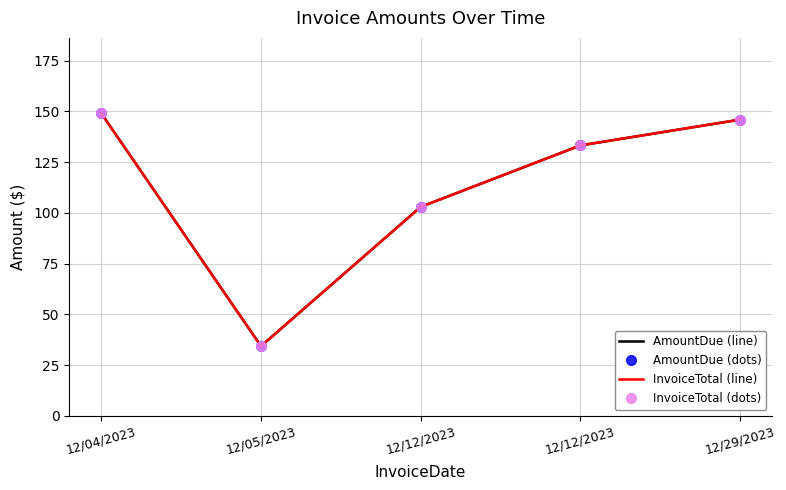

What is the difference between the maximum and minimum values in the InvoiceTotal (line) series?

114.6